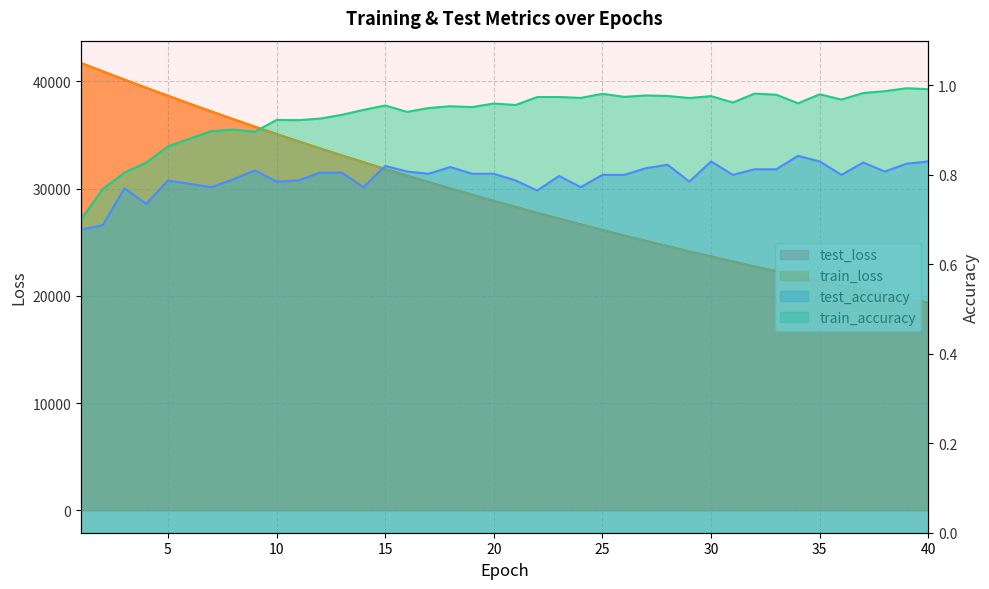

At which category is the sum across all series the highest?

1